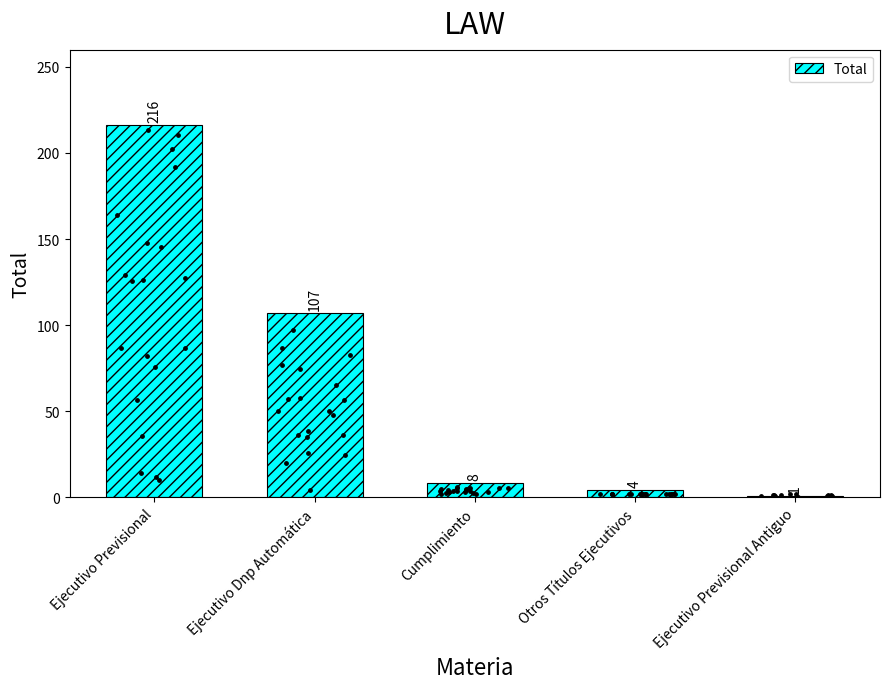

Which has a higher value, Cumplimiento or Ejecutivo Previsional?

Ejecutivo Previsional